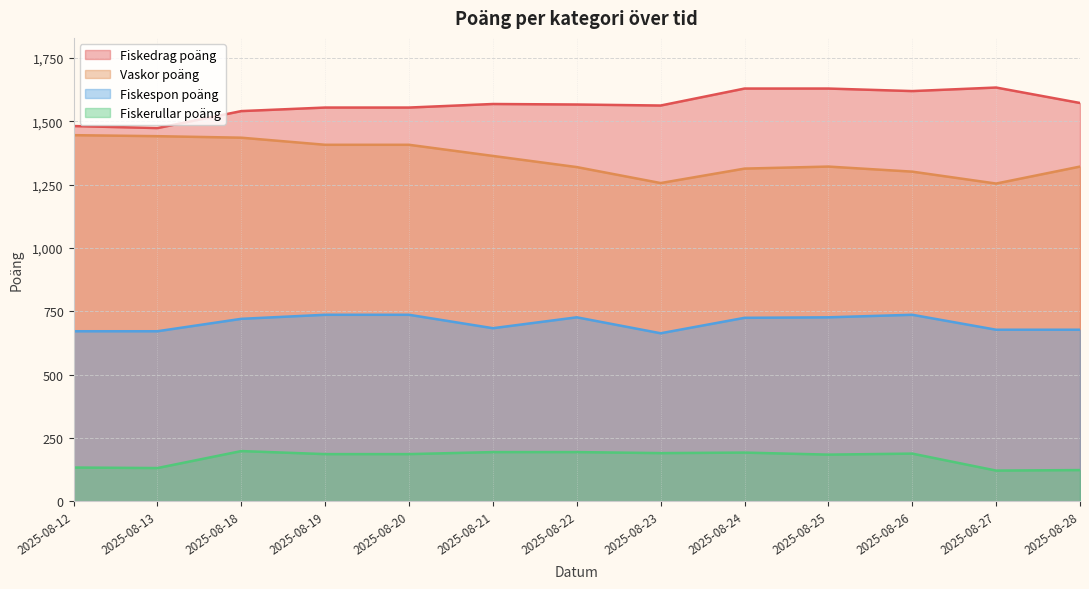

The Fiskerullar poäng series shows 310 at 2025-08-20. True or false?

False